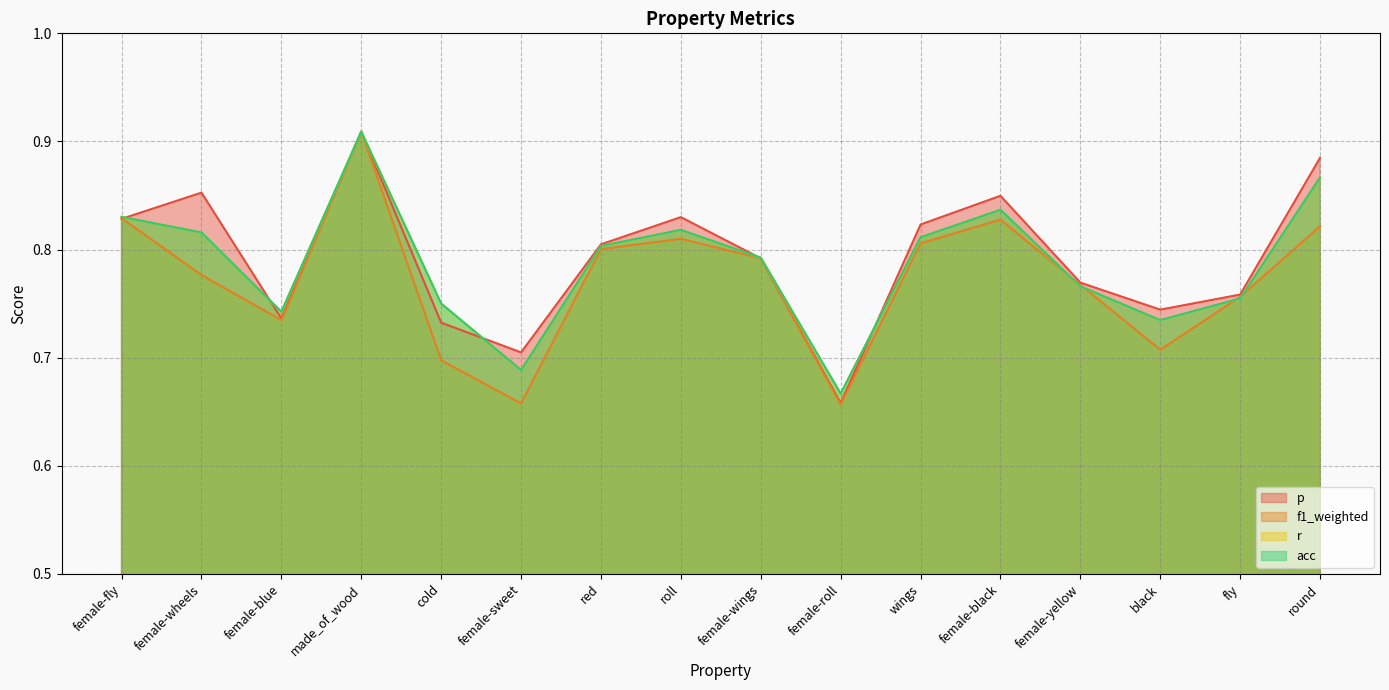

What is the difference between the maximum and minimum values in the f1_weighted series?

0.3